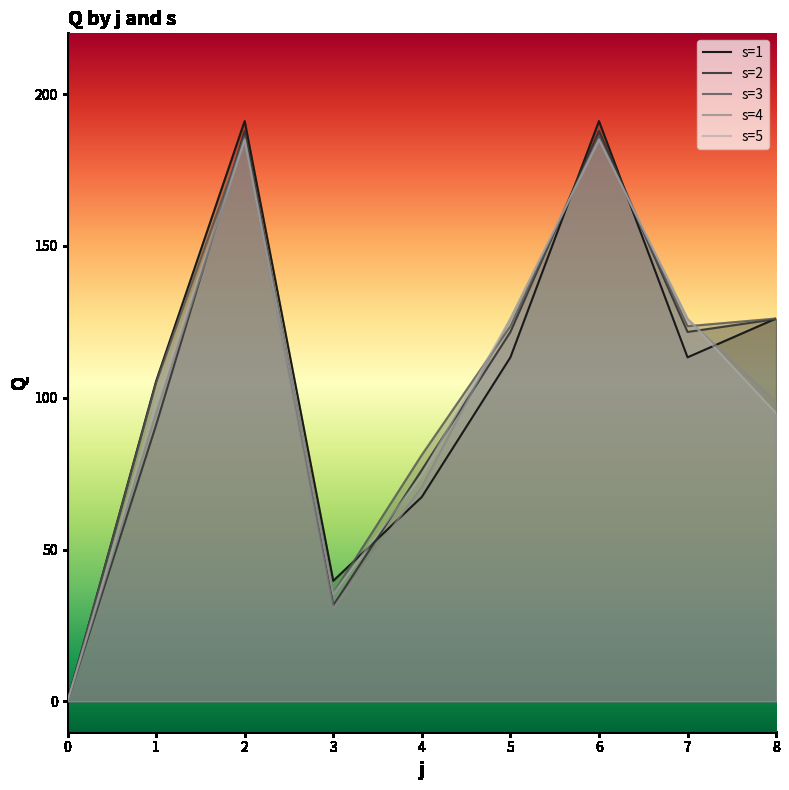

How many positive values does the s=1 series have?

8